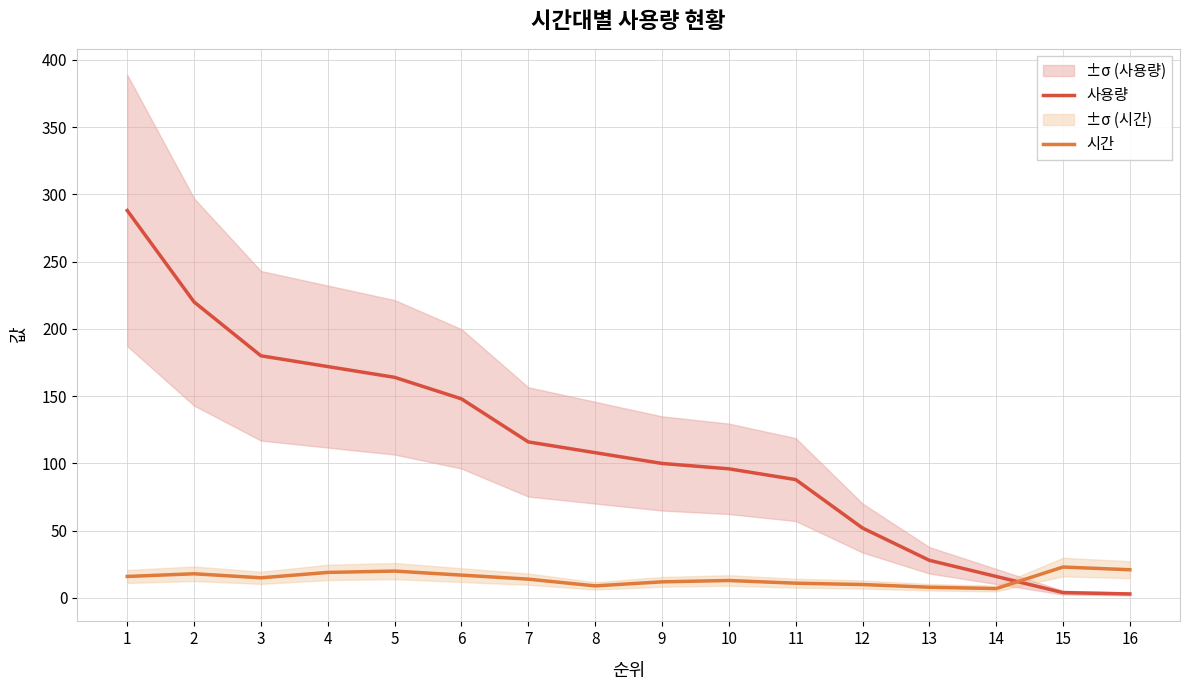

How many interior local valleys does the 시간 series have?

3